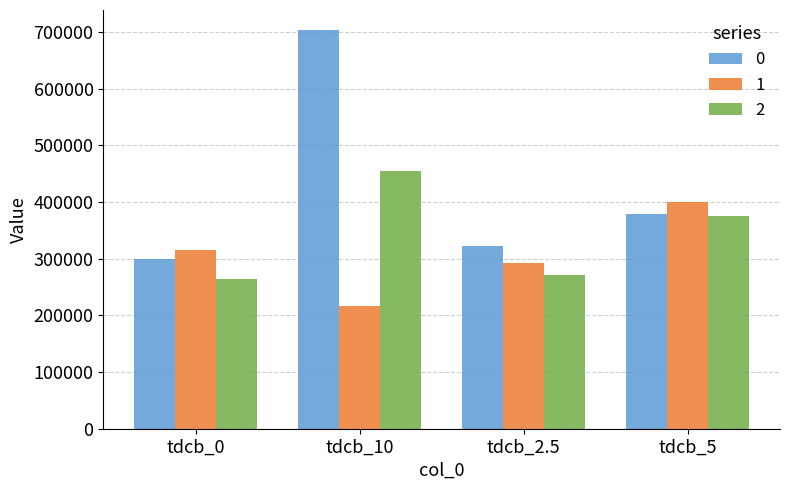

At which label is 2 closest to 359673?

tdcb_5